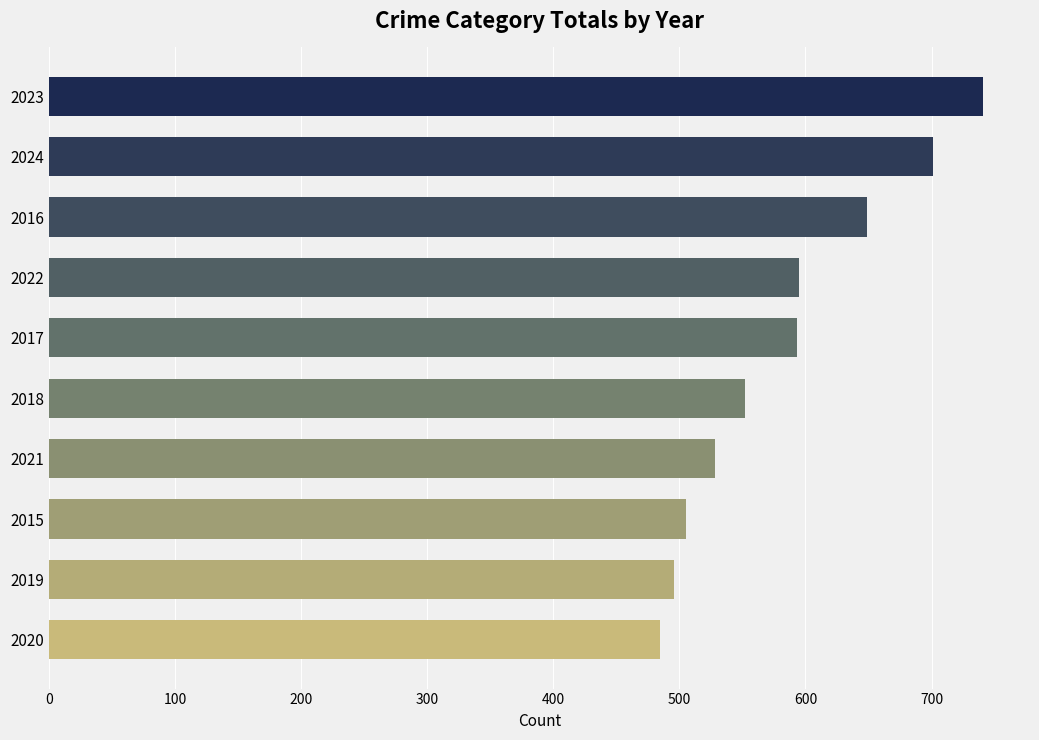

Are the bars horizontal?

Yes